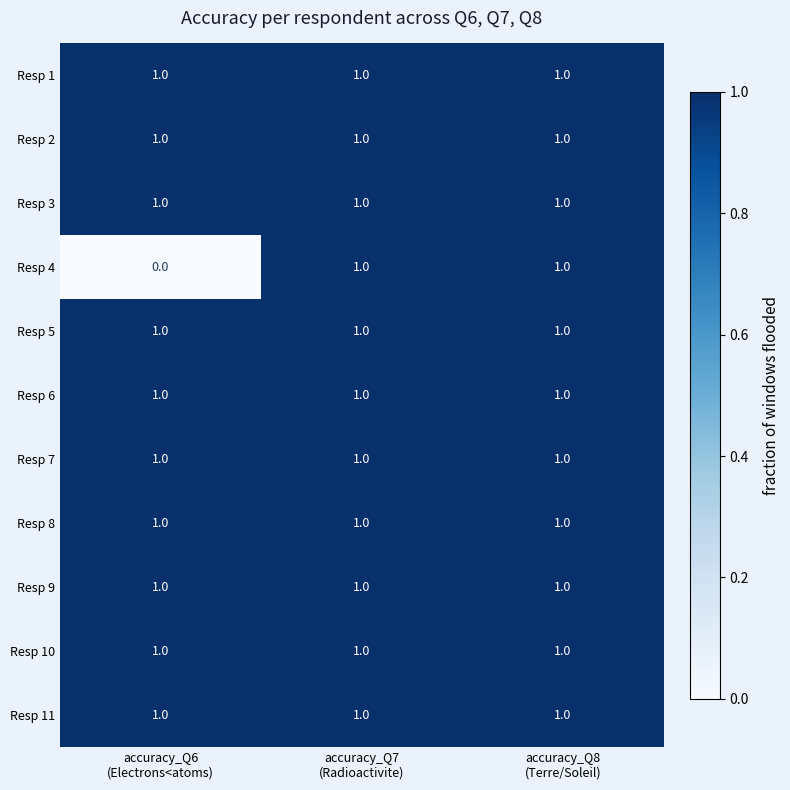

At how many categories does at least one series exceed 0?

3